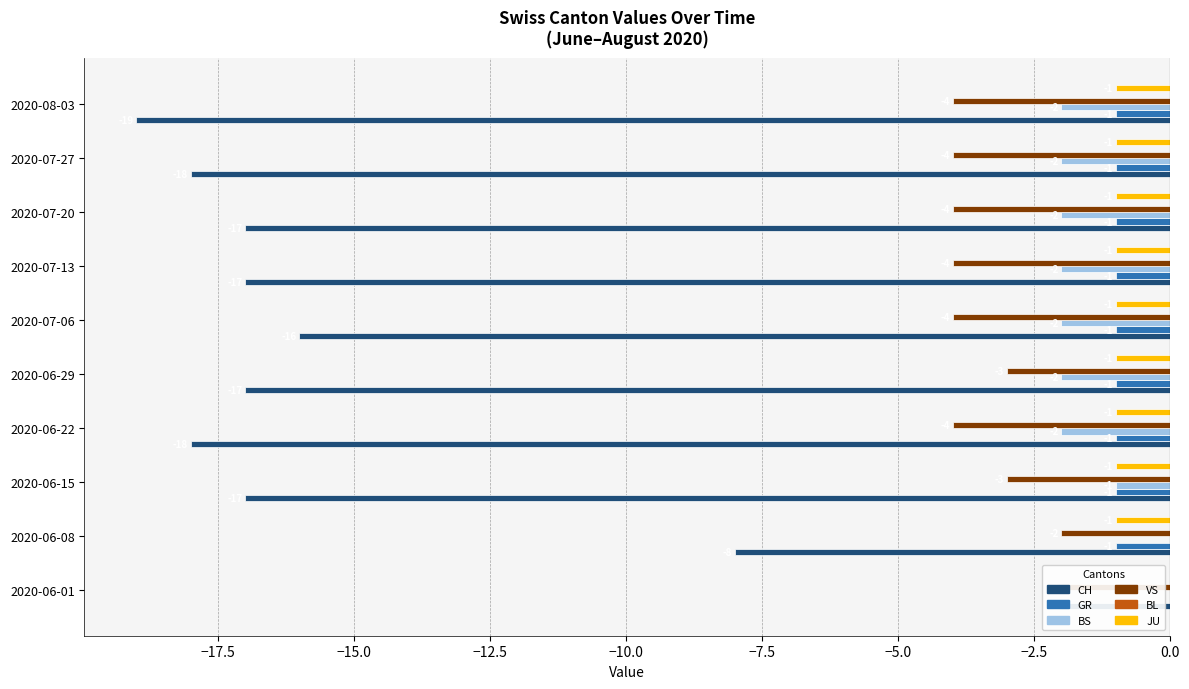

Which series has the widest spread of values?

CH